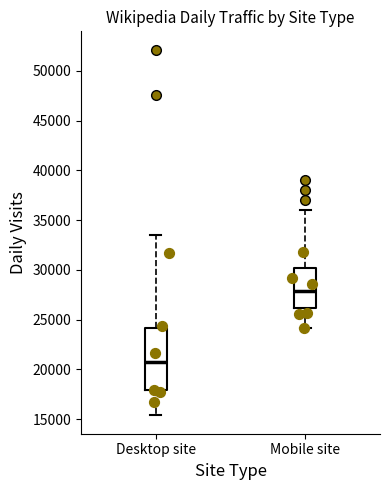

Which box's median line is the lowest?

Desktop site